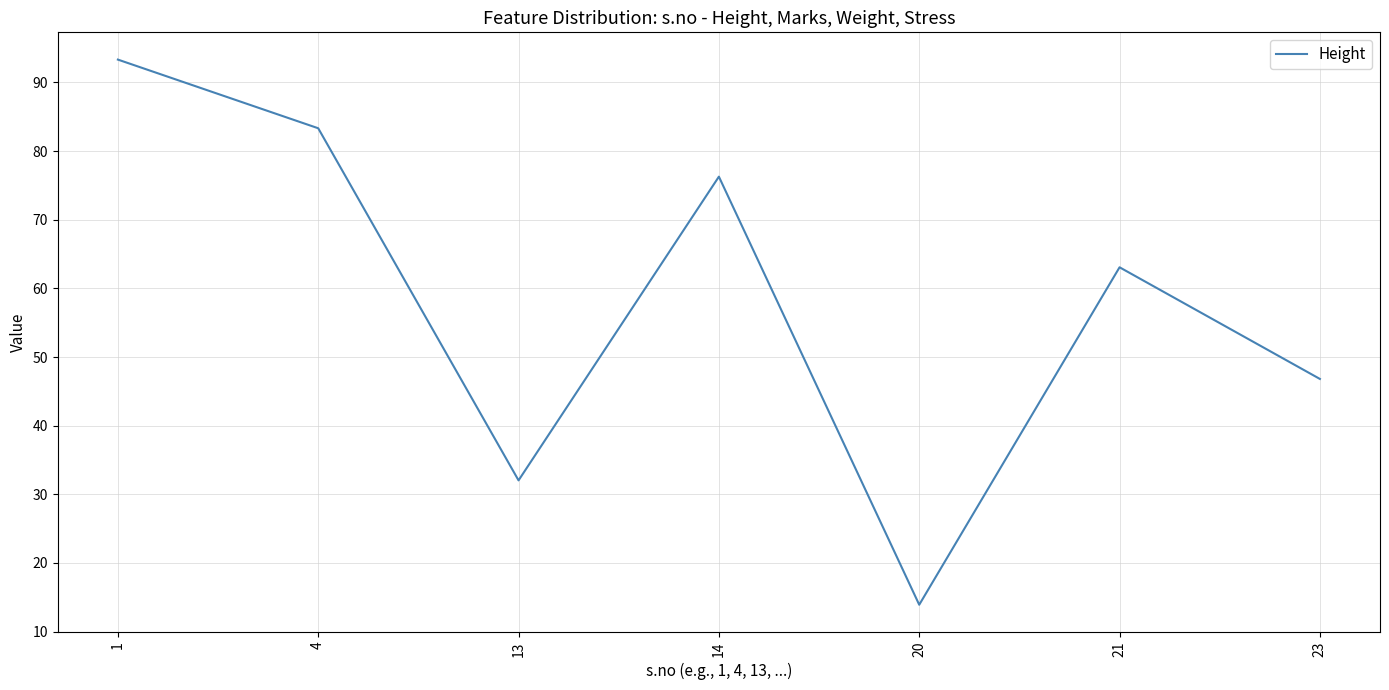

What is the sum of all values?

408.8